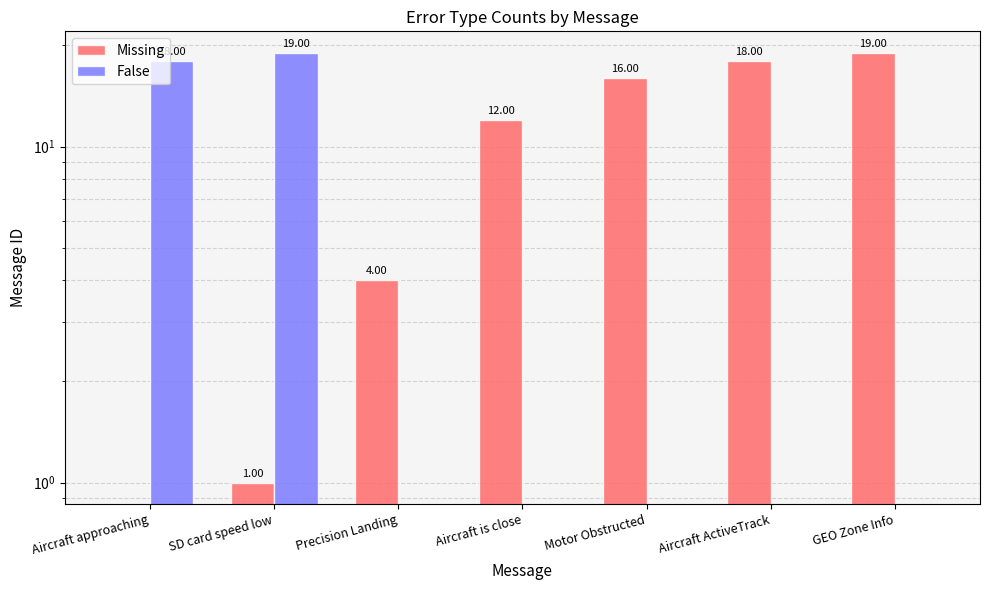

What are all the series names shown in the legend?

Missing, False